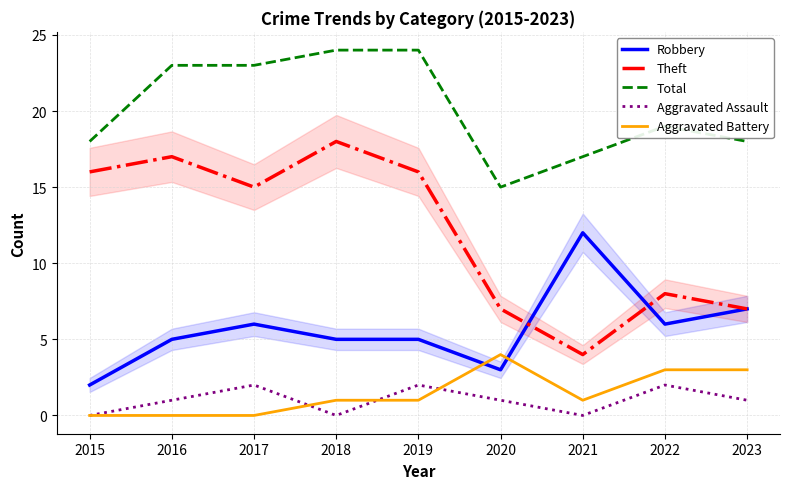

What is the difference between the highest and lowest values at 2019?

23